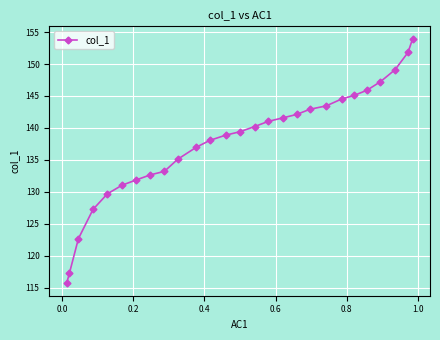

What is the greatest value displayed?

154.0